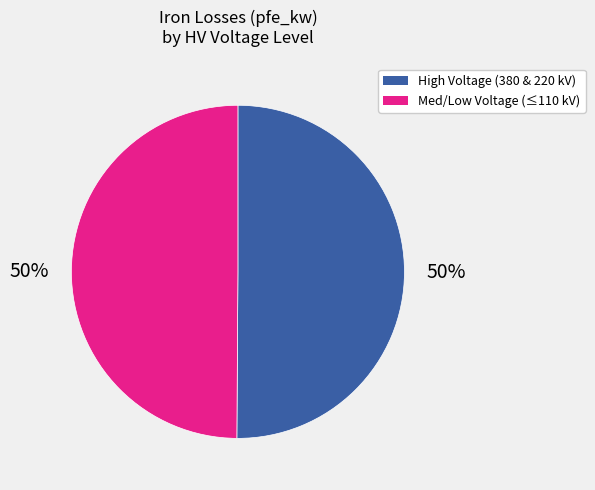

Is it true that Med/Low Voltage (≤110 kV) is 38% of the pie?

False